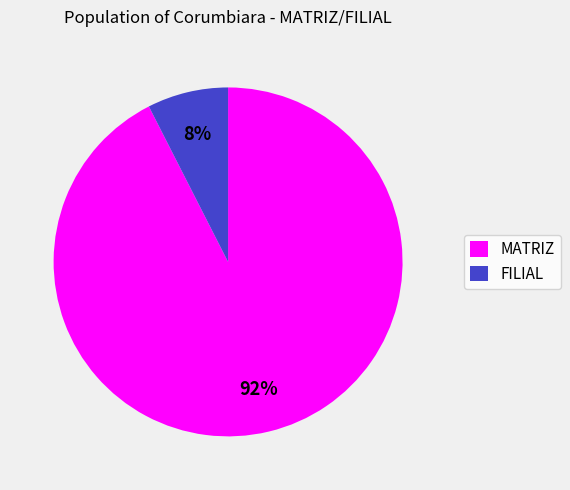

What percentage is the FILIAL slice, to the nearest percent?

8%